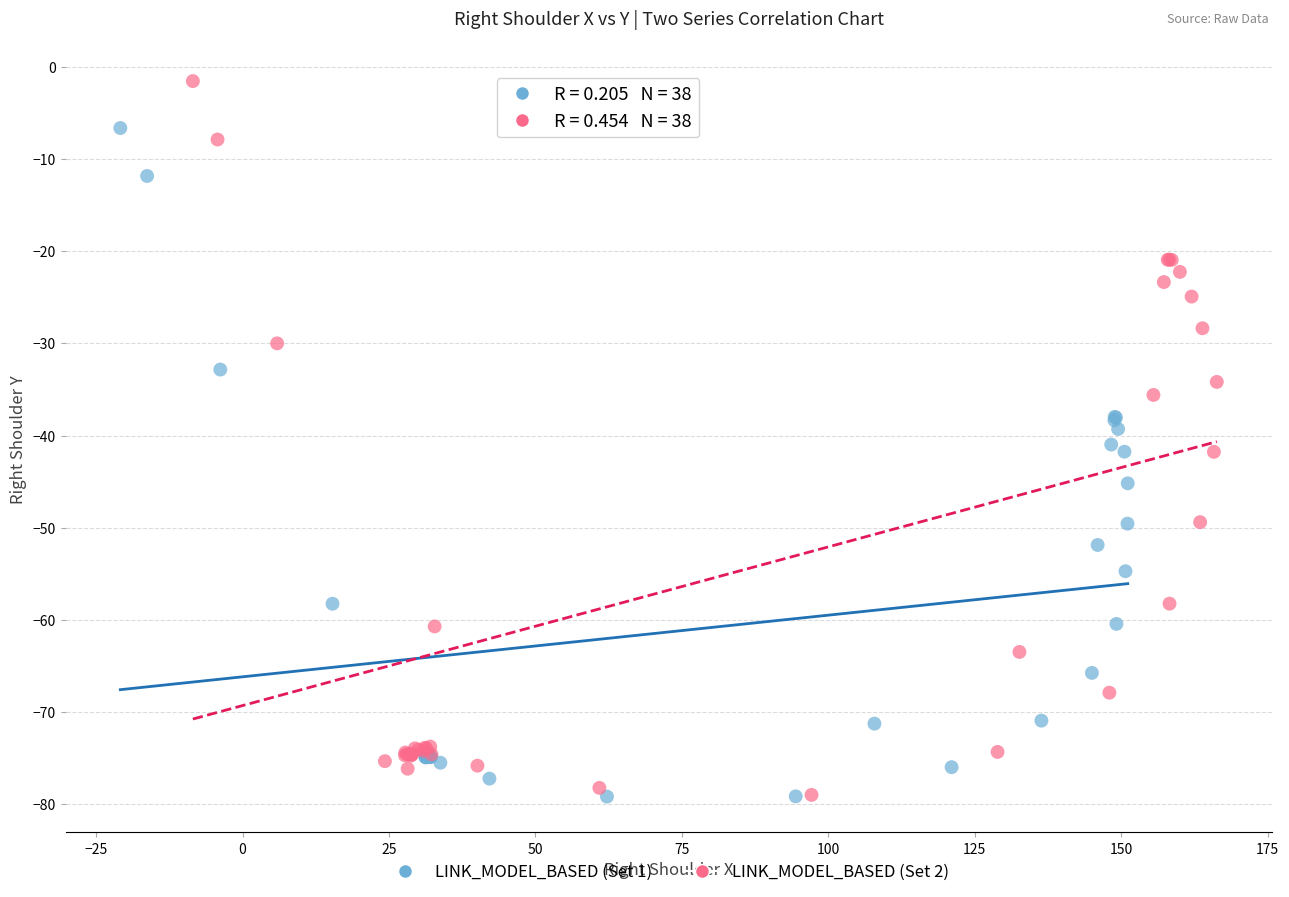

Which series has the widest spread of Y values?

LINK_MODEL_BASED (Set 2)